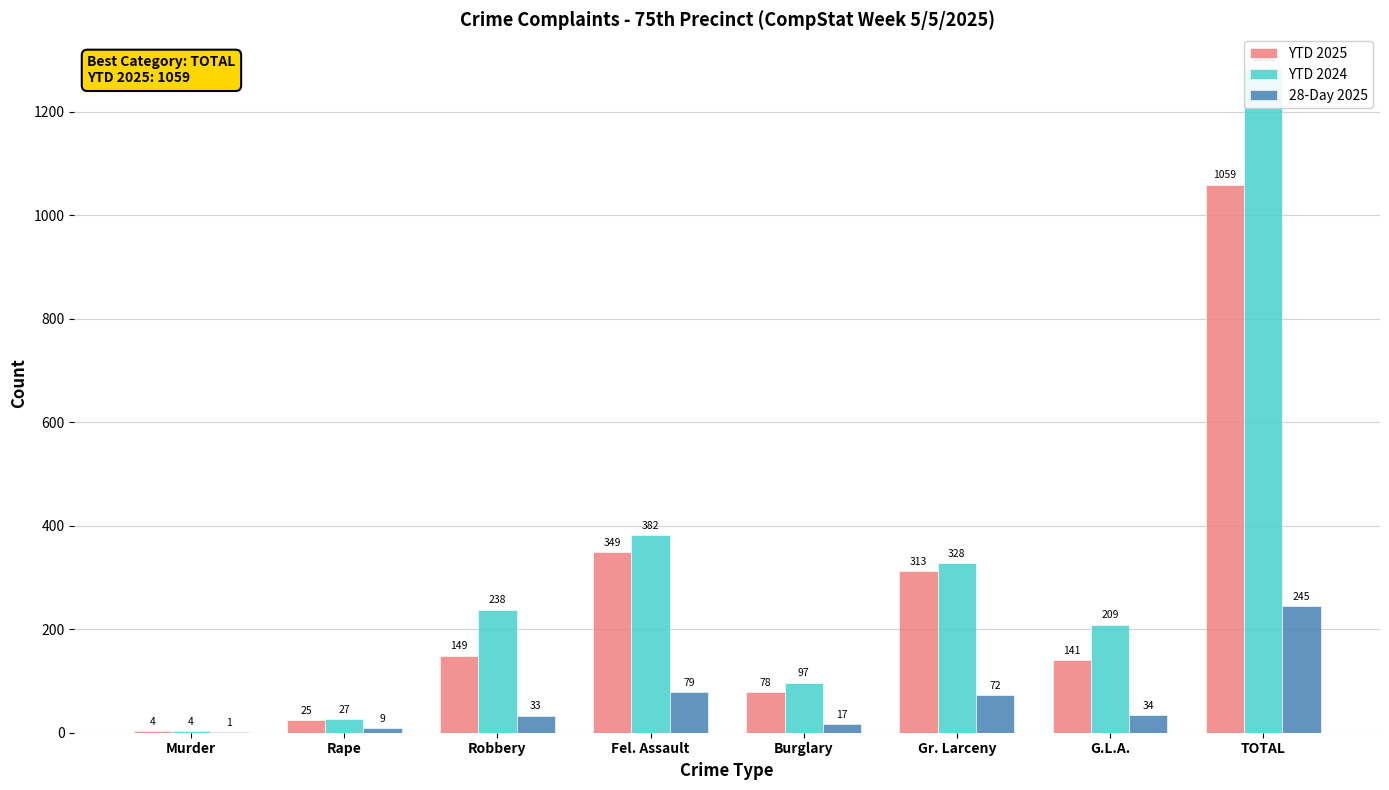

Read the 28-Day 2025 value at G.L.A., to the nearest 10.

30